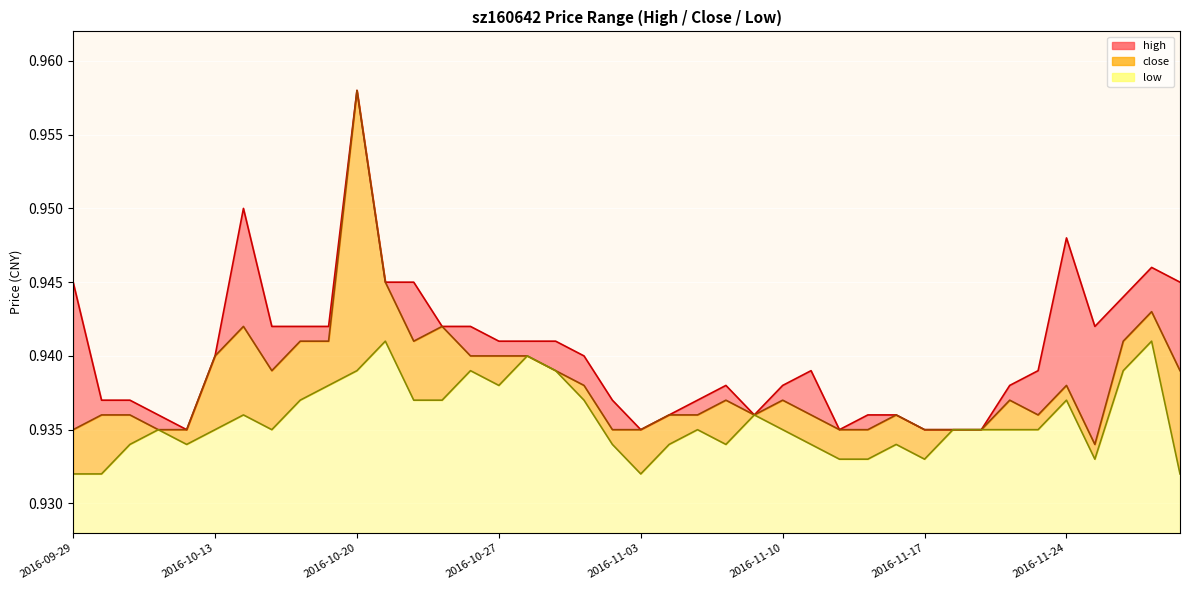

What is the sum of all high values?

37.6